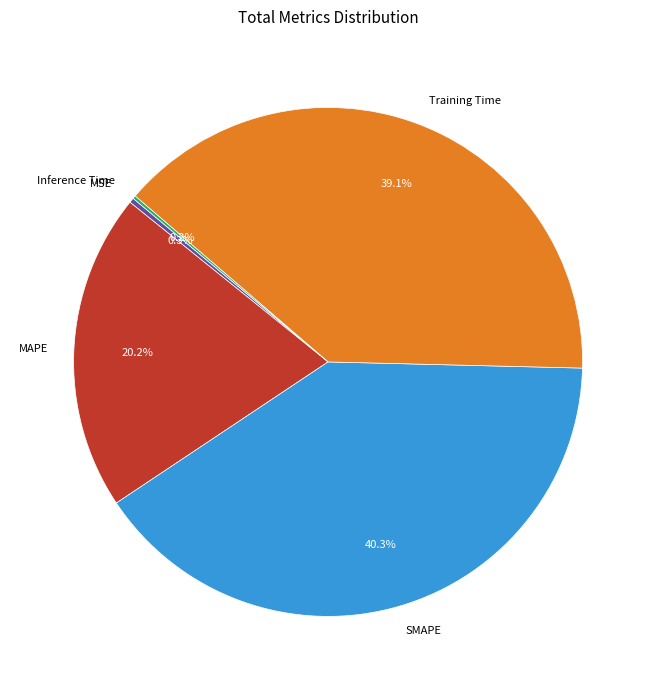

To the nearest percent, what is the difference between the largest and smallest slice percentages?

40%